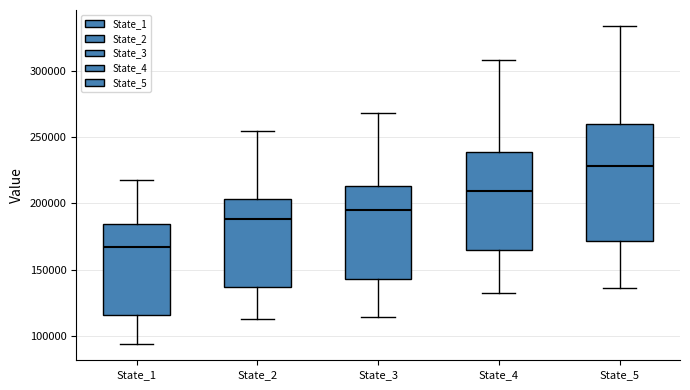

Reading left to right, read every box against the y-axis: the position of its median line, the range the box covers, and the ends of its whiskers. The values are not printed on the chart, so give them approximately, as read against the axis.

State_1: median 165000, box 115000 to 185000, whiskers 95000 to 220000
State_2: median 190000, box 135000 to 205000, whiskers 110000 to 255000
State_3: median 195000, box 140000 to 215000, whiskers 115000 to 270000
State_4: median 210000, box 165000 to 240000, whiskers 130000 to 310000
State_5: median 230000, box 170000 to 260000, whiskers 135000 to 335000